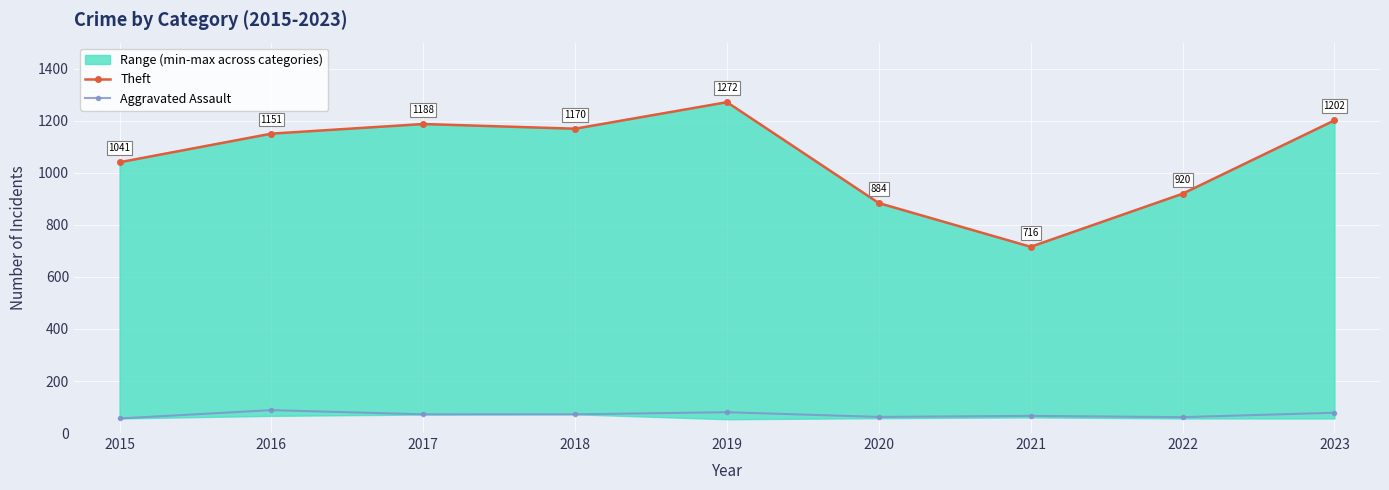

What is the average value of the Aggravated Assault series?

71